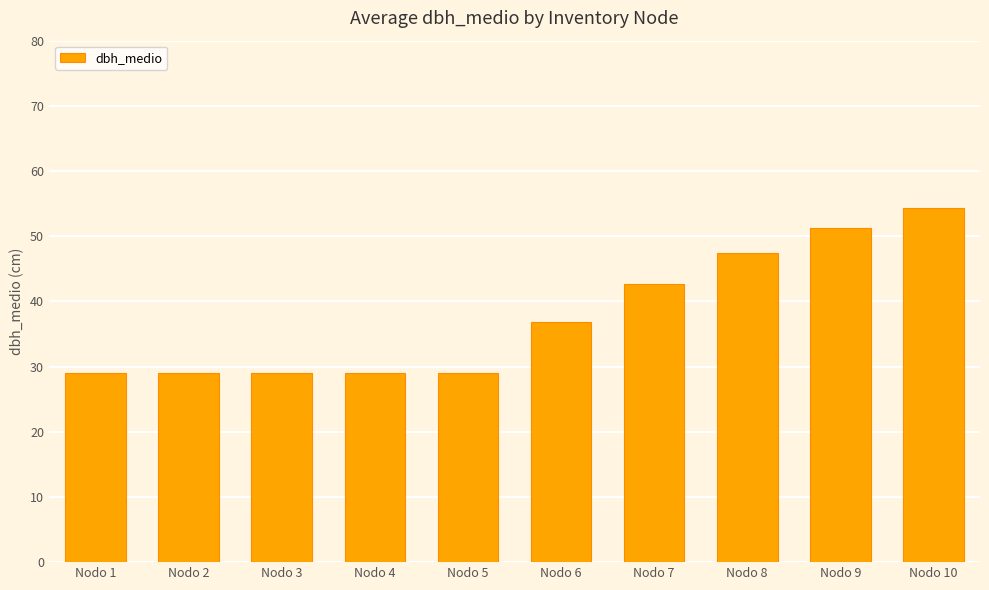

What is the greatest value displayed?

54.4